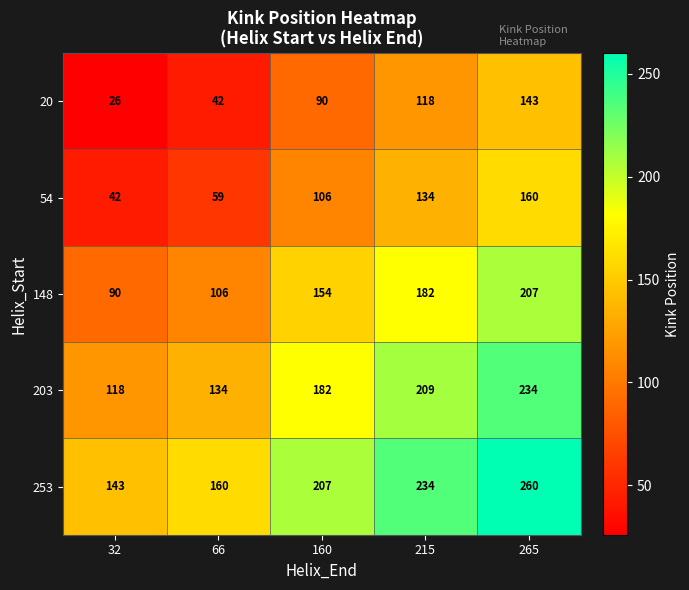

Which series has the largest range (max minus min)?

54